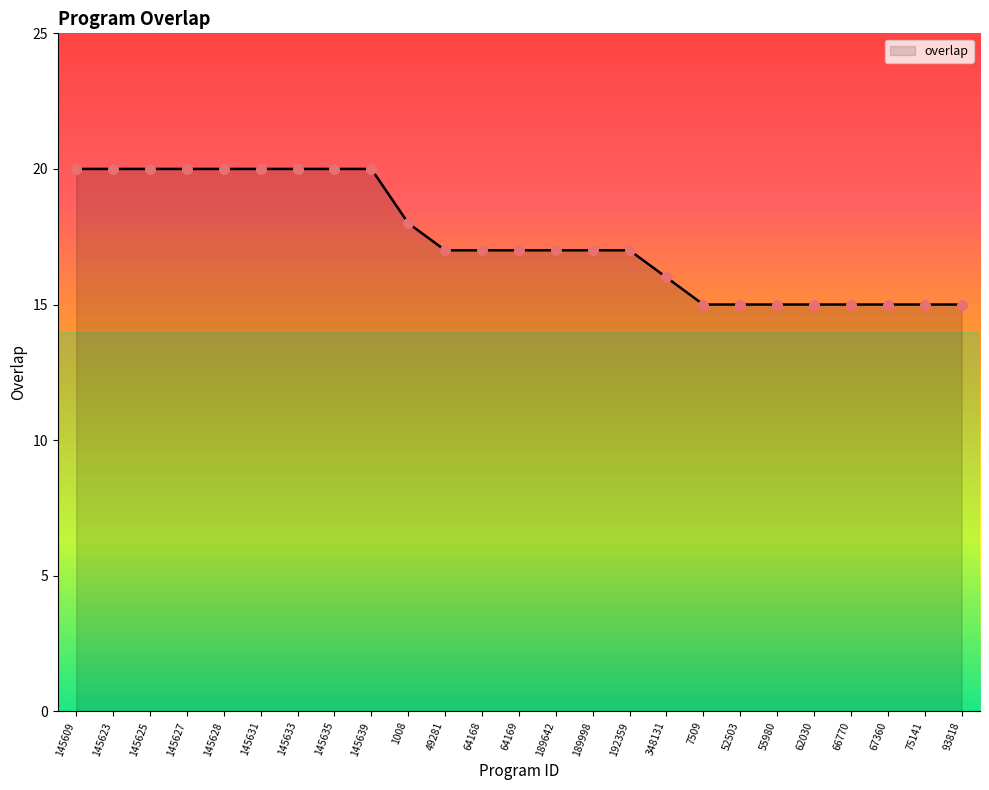

What is the change in value from 49281 to 66770?

-2